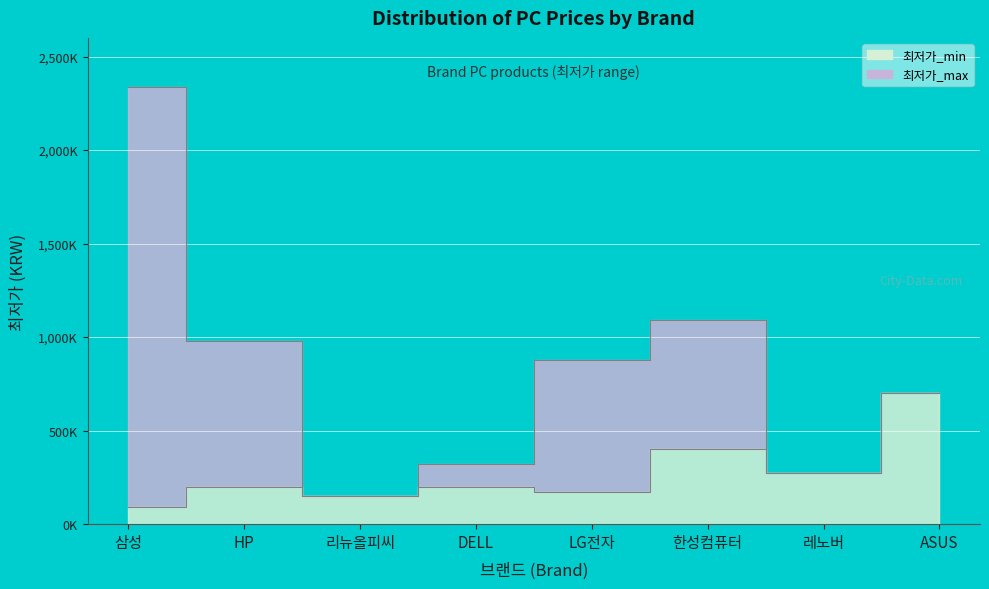

Between LG전자 and 한성컴퓨터, which is larger?

한성컴퓨터